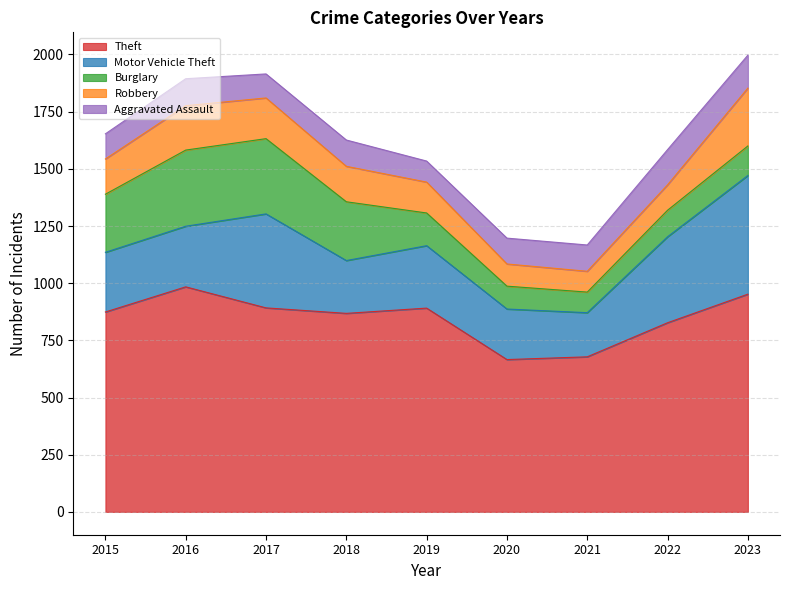

What are all the series names shown in the legend?

Theft, Motor Vehicle Theft, Burglary, Robbery, Aggravated Assault